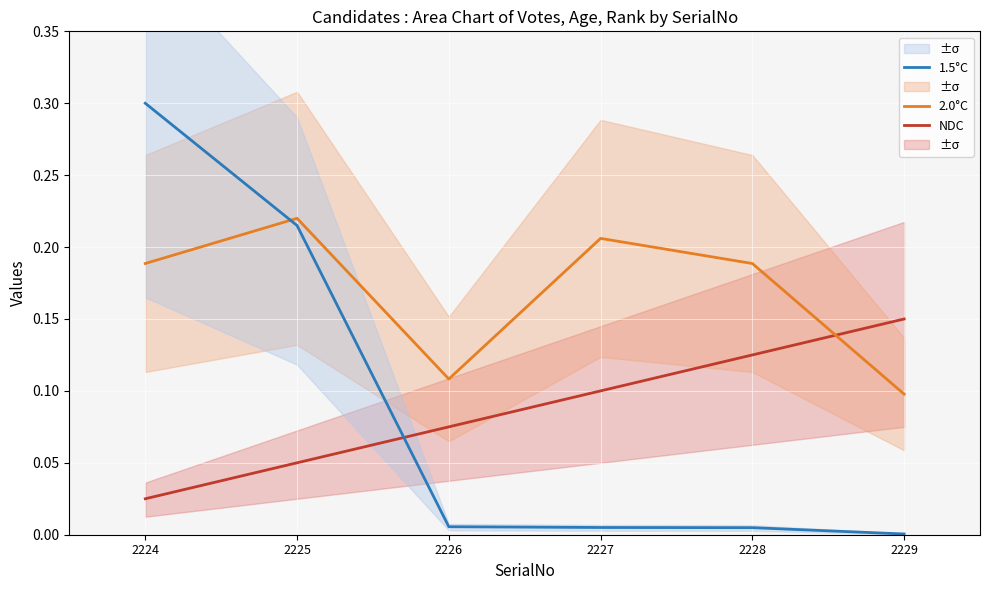

The NDC series shows 0.0 at 2225. True or false?

True